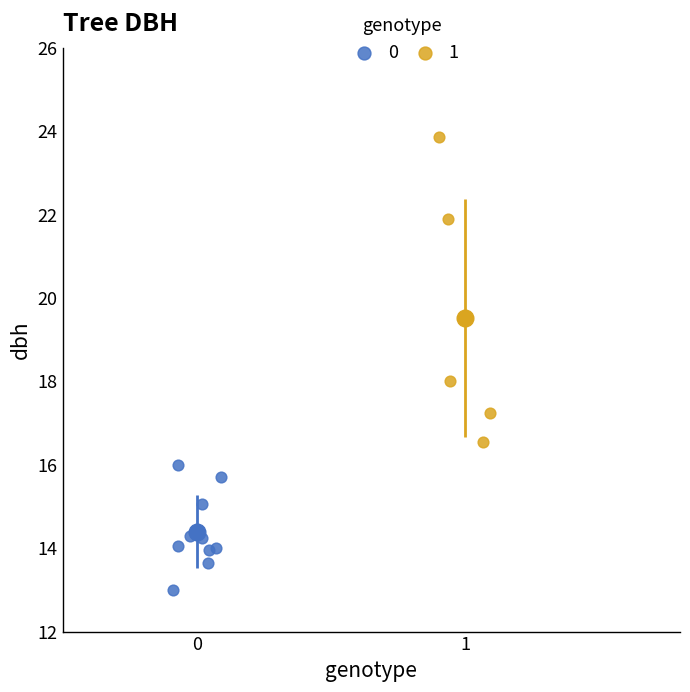

What are all the series names shown in the legend?

0, 1